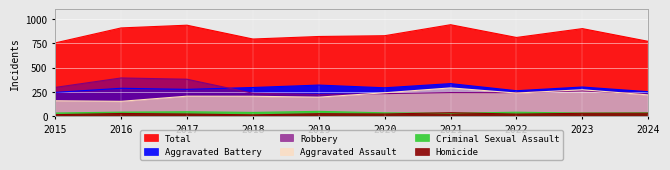

How many interior local valleys does the Aggravated Battery series have?

3